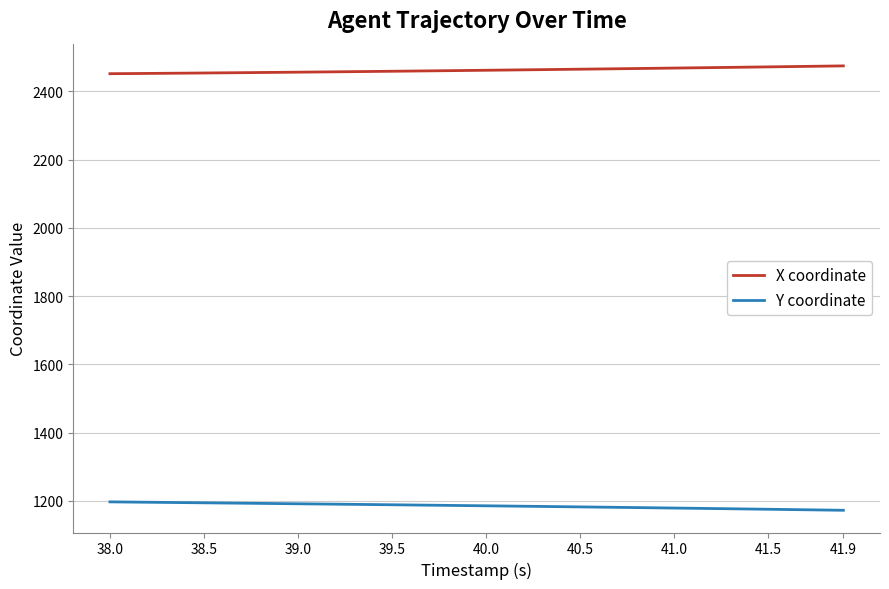

List the series in order of their overall mean, highest first.

X coordinate, Y coordinate